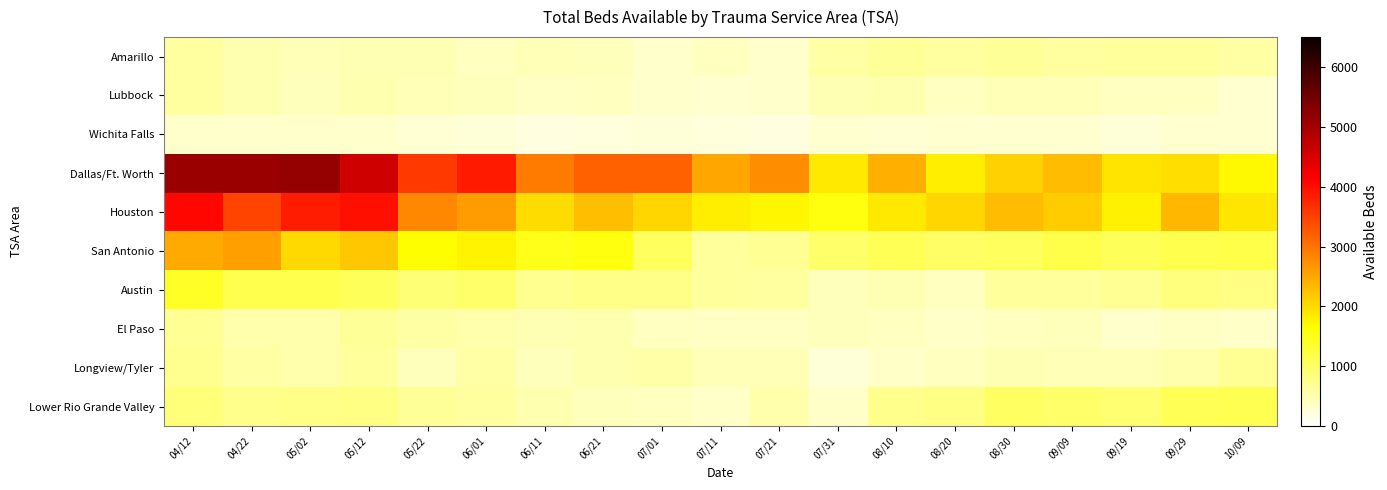

Reading left to right, transcribe all the data shown in this chart.

Amarillo: 04/12=613	04/22=527	05/02=477	05/12=495	05/22=486	06/01=415	06/11=465	06/21=446	07/01=355	07/11=421	07/21=334	07/31=584	08/10=662	08/20=627	08/30=664	09/09=630	09/19=644	09/29=650	10/09=605
Lubbock: 04/12=613	04/22=520	05/02=453	05/12=521	05/22=465	06/01=446	06/11=403	06/21=410	07/01=340	07/11=330	07/21=347	07/31=489	08/10=518	08/20=412	08/30=470	09/09=480	09/19=421	09/29=414	10/09=318
Wichita Falls: 04/12=348	04/22=346	05/02=336	05/12=340	05/22=290	06/01=263	06/11=221	06/21=235	07/01=254	07/11=237	07/21=227	07/31=323	08/10=297	08/20=310	08/30=327	09/09=318	09/19=279	09/29=305	10/09=328
Dallas/Ft. Worth: 04/12=5095	04/22=5091	05/02=5143	05/12=4593	05/22=3570	06/01=3872	06/11=2934	06/21=3177	07/01=3184	07/11=2507	07/21=2748	07/31=1867	08/10=2423	08/20=1828	08/30=2104	09/09=2300	09/19=1912	09/29=1971	10/09=1724
Houston: 04/12=4062	04/22=3462	05/02=3838	05/12=3973	05/22=2810	06/01=2605	06/11=1991	06/21=2282	07/01=2049	07/11=1810	07/21=1746	07/31=1574	08/10=1858	08/20=2056	08/30=2307	09/09=2158	09/19=1786	09/29=2348	10/09=1898
San Antonio: 04/12=2488	04/22=2570	05/02=2008	05/12=2187	05/22=1670	06/01=1768	06/11=1495	06/21=1571	07/01=1066	07/11=647	07/21=708	07/31=973	08/10=1108	08/20=993	08/30=1060	09/09=1178	09/19=1088	09/29=1152	10/09=1169
Austin: 04/12=1408	04/22=1150	05/02=1150	05/12=1084	05/22=906	06/01=965	06/11=734	06/21=786	07/01=768	07/11=638	07/21=627	07/31=440	08/10=488	08/20=414	08/30=652	09/09=643	09/19=692	09/29=859	10/09=812
El Paso: 04/12=702	04/22=552	05/02=543	05/12=681	05/22=601	06/01=544	06/11=500	06/21=512	07/01=422	07/11=400	07/21=385	07/31=453	08/10=421	08/20=376	08/30=427	09/09=435	09/19=335	09/29=398	10/09=376
Longview/Tyler: 04/12=714	04/22=595	05/02=539	05/12=651	05/22=440	06/01=601	06/11=441	06/21=511	07/01=559	07/11=482	07/21=461	07/31=268	08/10=366	08/20=415	08/30=494	09/09=480	09/19=464	09/29=546	10/09=707
Lower Rio Grande Valley: 04/12=881	04/22=748	05/02=766	05/12=808	05/22=684	06/01=616	06/11=520	06/21=457	07/01=419	07/11=378	07/21=539	07/31=371	08/10=747	08/20=799	08/30=1028	09/09=967	09/19=939	09/29=1117	10/09=1127